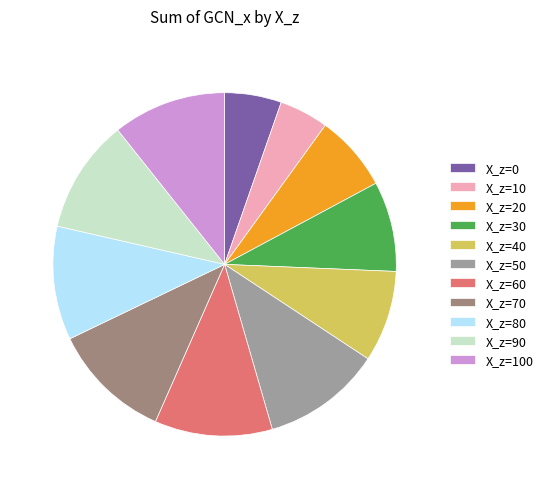

To the nearest percent, what is the average slice percentage?

9%